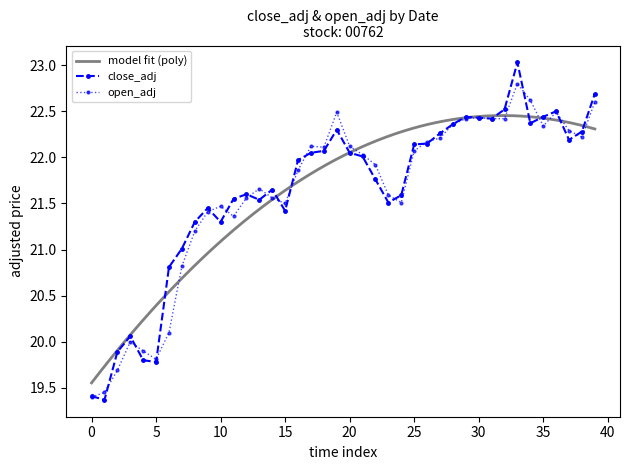

Which has a higher value, 2019-01-25 or 2019-02-13?

2019-02-13